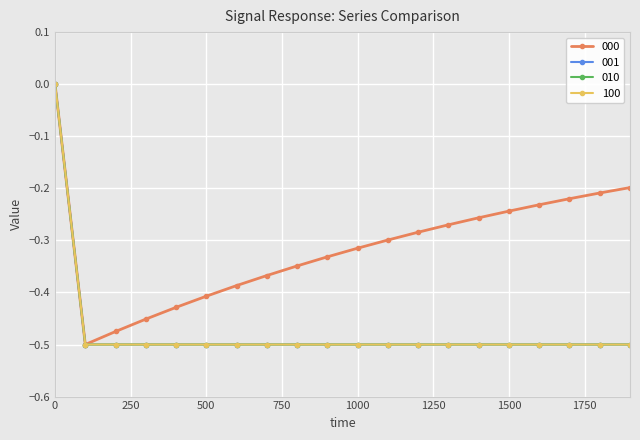

What is the minimum value for 000?

-0.5